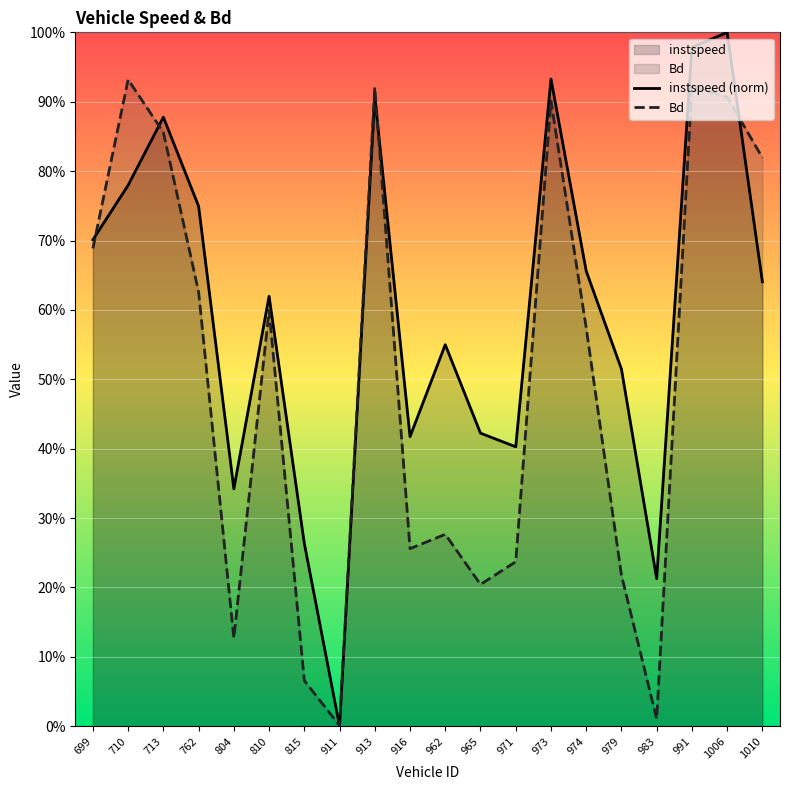

Which has a higher value, 710 or 962?

710